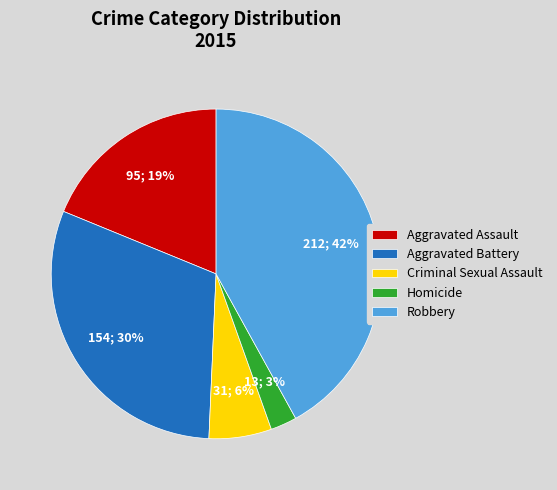

To the nearest percent, what percentage of the pie is Robbery?

42%